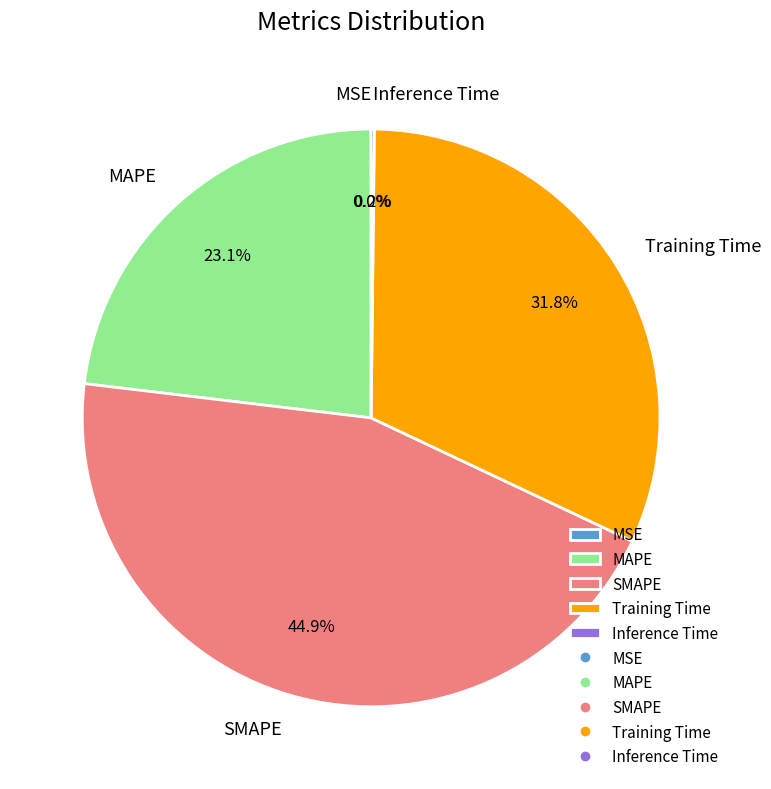

Is the sum of MAPE and SMAPE greater than half?

Yes